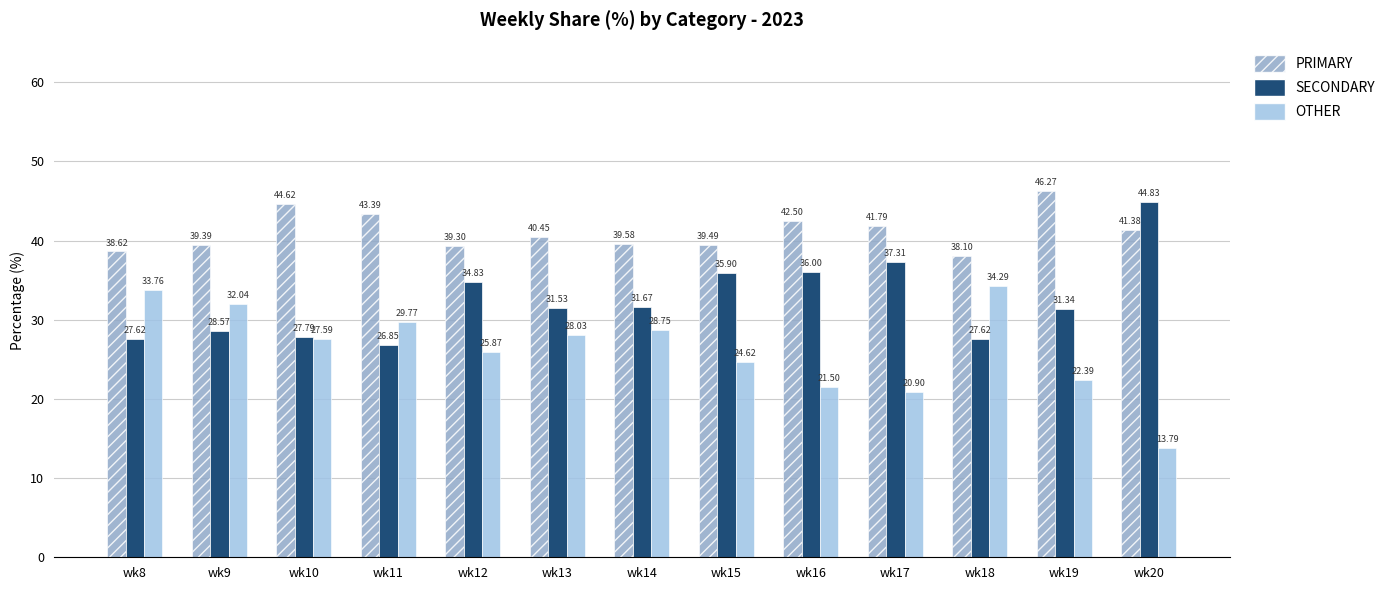

Does the chart contain any negative values?

No